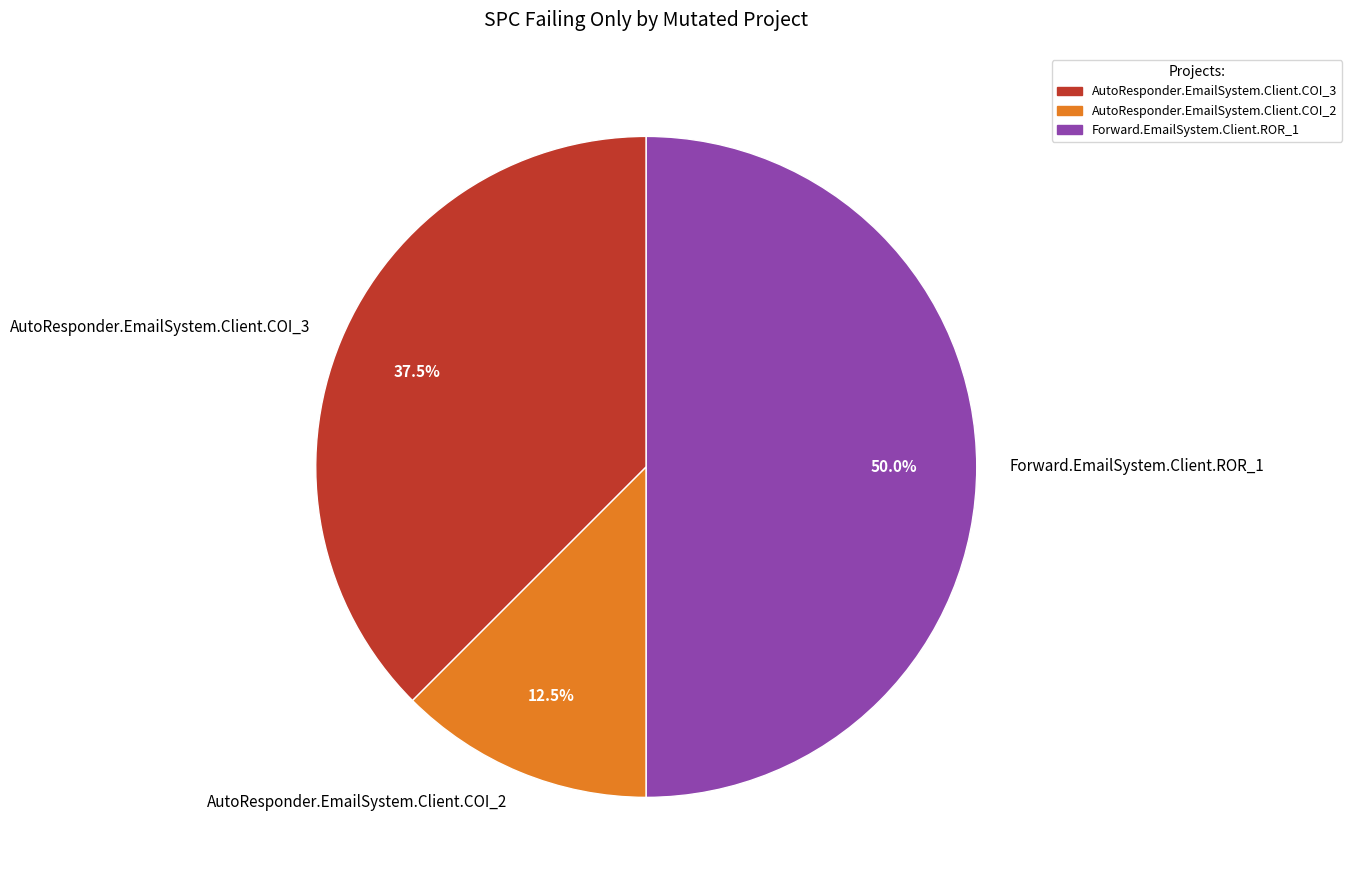

Does AutoResponder.EmailSystem.Client.COI_2 represent more than half of the total?

No